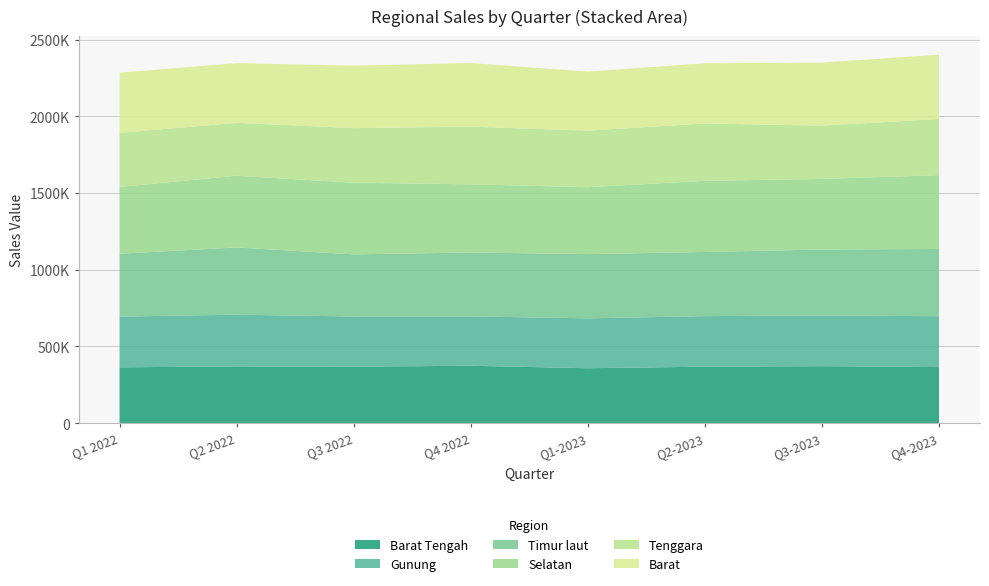

Reading left to right, what are all the values shown in this chart?

Barat Tengah: 363982	370005	368228	374114	358106	368162	371500	365540
Gunung: 330807	337223	327329	321972	325238	329785	330696	331758
Timur laut: 410160	438262	404952	416684	418977	418131	430140	438369
Selatan: 435390	467952	467414	444673	436227	464242	460351	481510
Tenggara: 352238	344946	355870	375961	368961	373834	347187	366321
Barat: 392986	389381	407447	414736	385445	392426	411466	419433